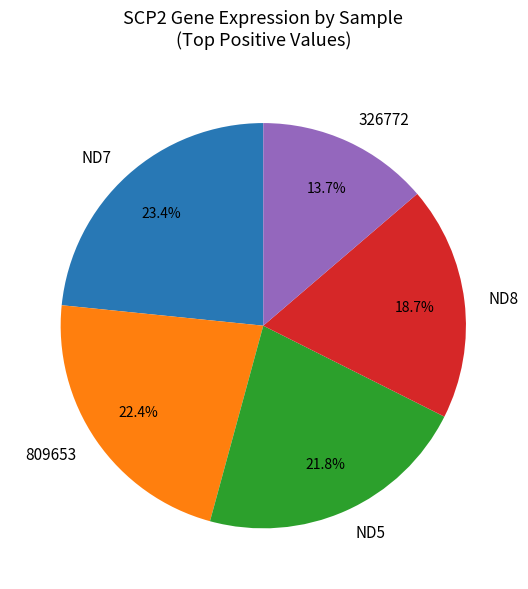

What is the largest slice in the pie chart?

ND7